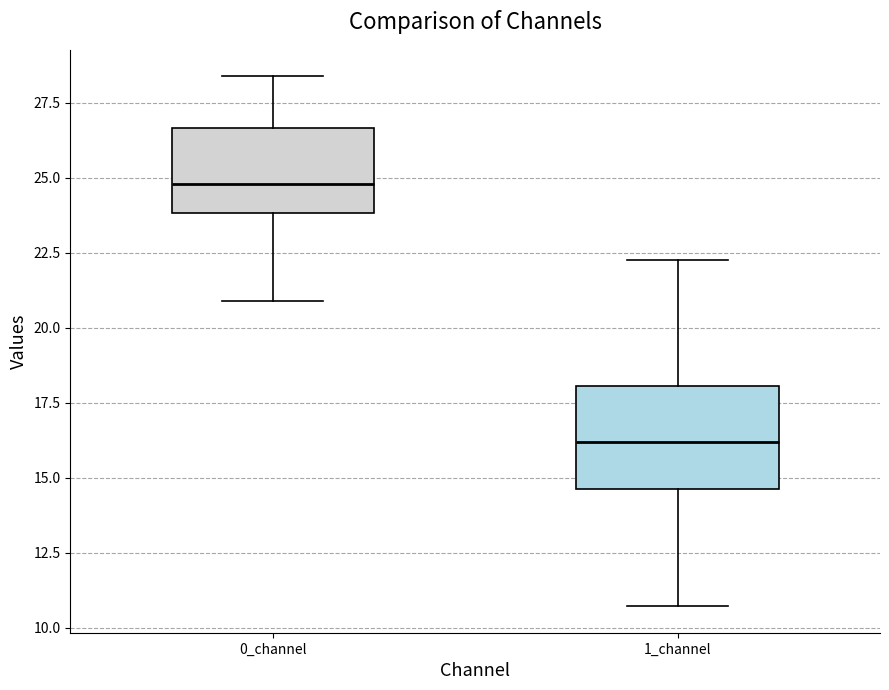

Reading left to right, read every box against the y-axis: the position of its median line, the range the box covers, and the ends of its whiskers. The values are not printed on the chart, so give them approximately, as read against the axis.

0_channel: median 25.0, box 24.0 to 26.5, whiskers 21.0 to 28.5
1_channel: median 16.0, box 14.5 to 18.0, whiskers 10.5 to 22.0